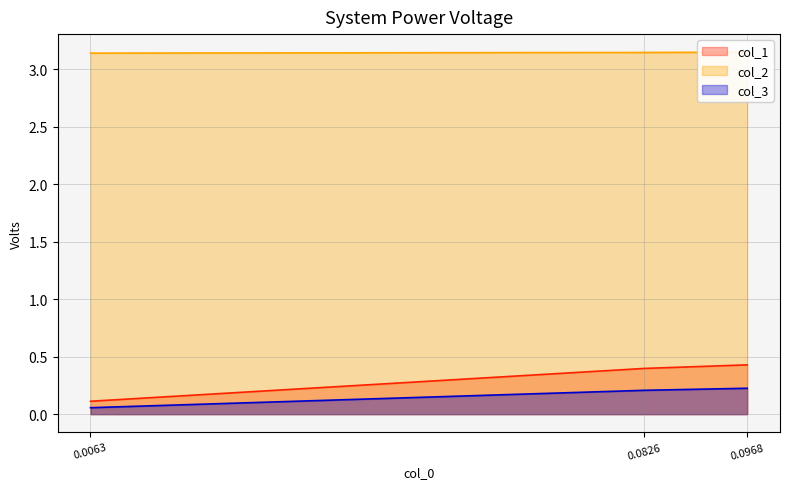

List the series in order of their peak value, lowest first.

col_3, col_1, col_2